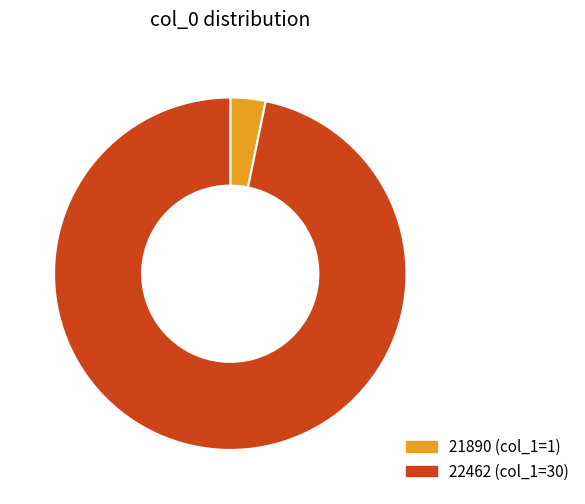

Is there any slice that represents more than half of the pie?

Yes